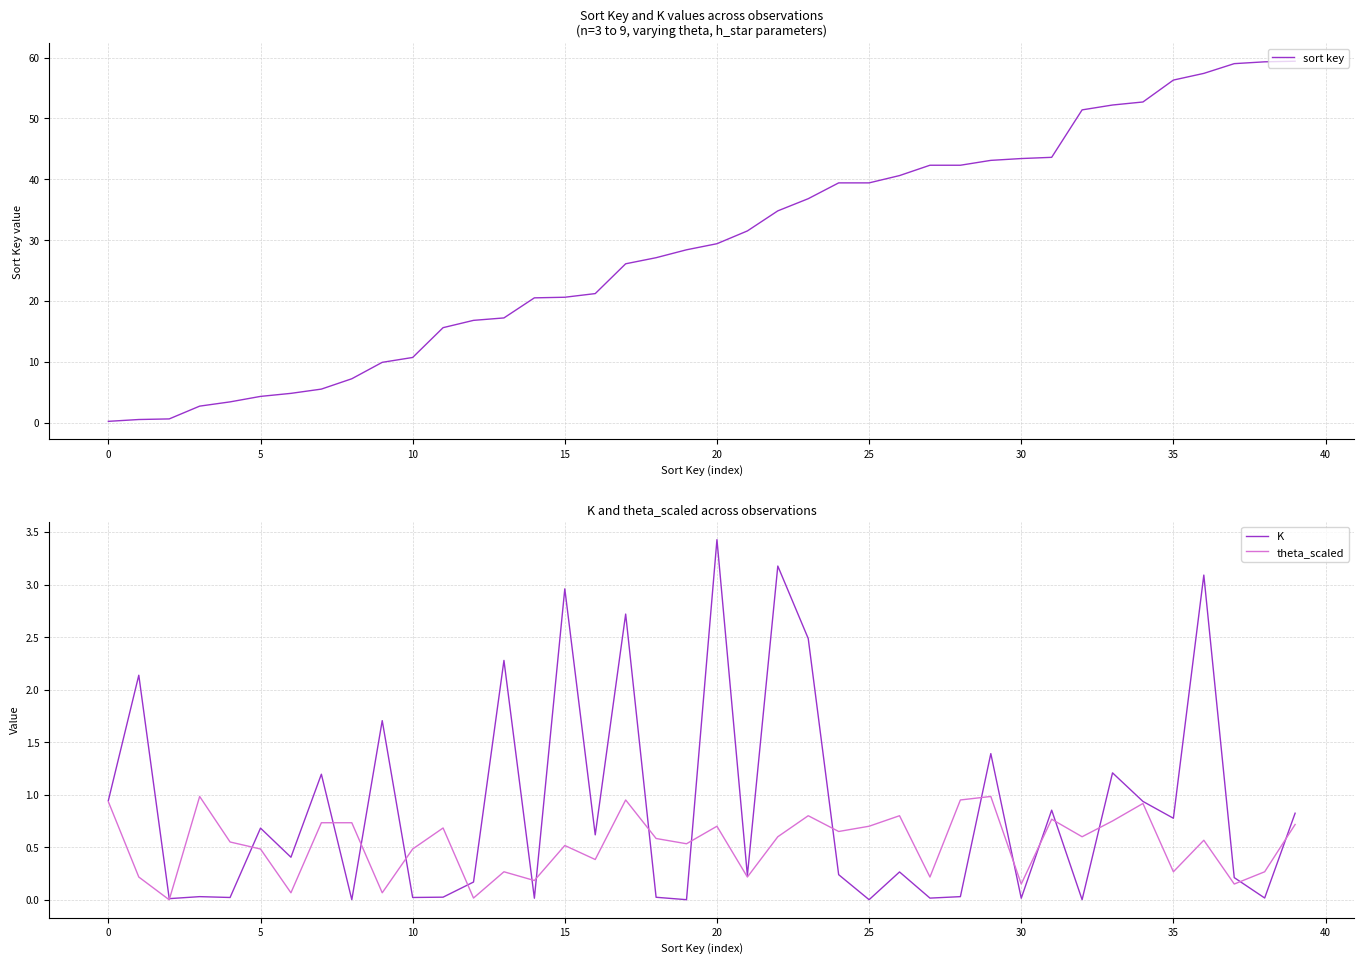

The value of K at 28 is 0.0. True or false?

True